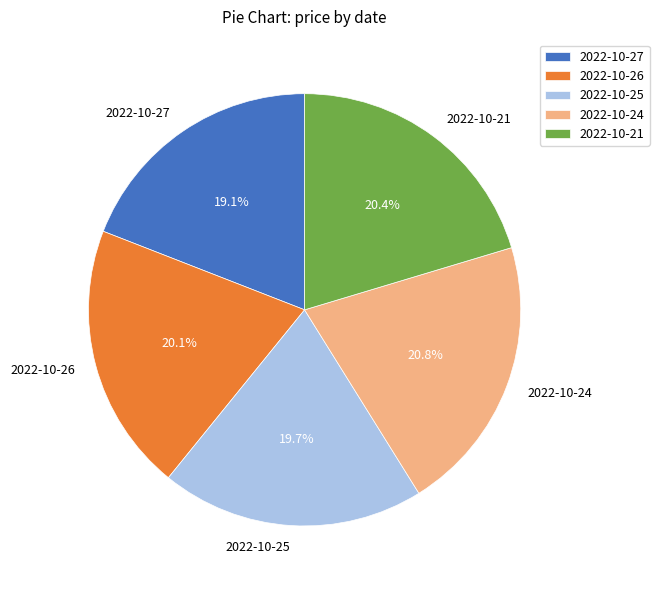

To the nearest percent, what portion does 2022-10-21 represent?

20%